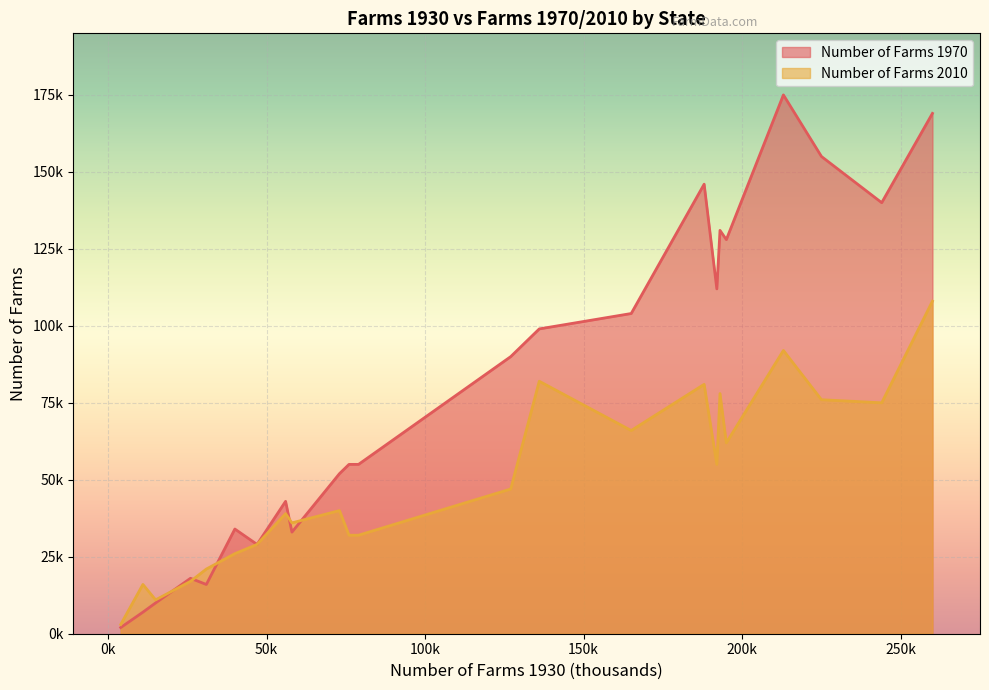

Rank the series by their average value, from lowest to highest.

Number of Farms 2010, Number of Farms 1970